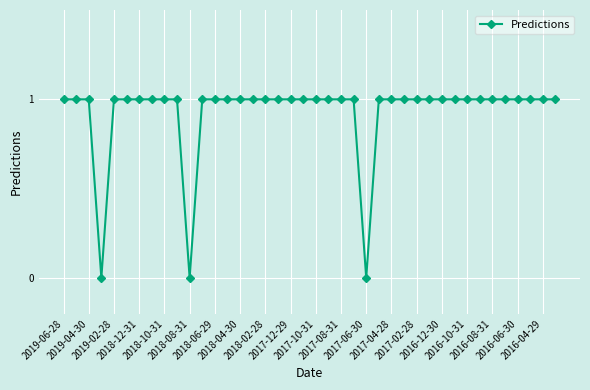

What is the value of the 34th point from the left?

1